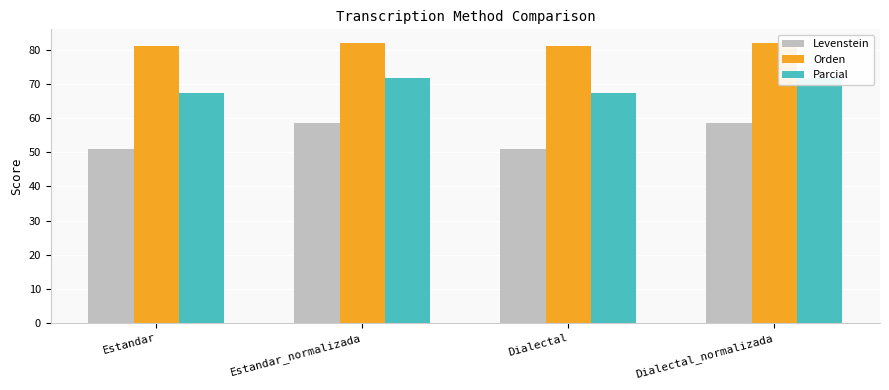

What are all the series names shown in the legend?

Levenstein, Orden, Parcial